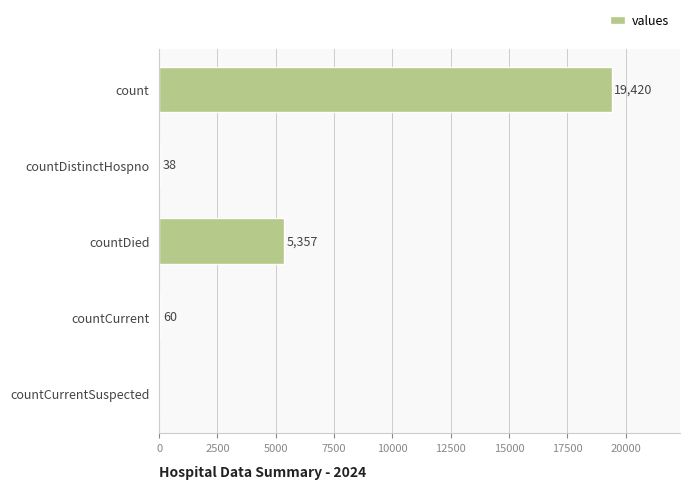

How many categories are shown in the chart?

5